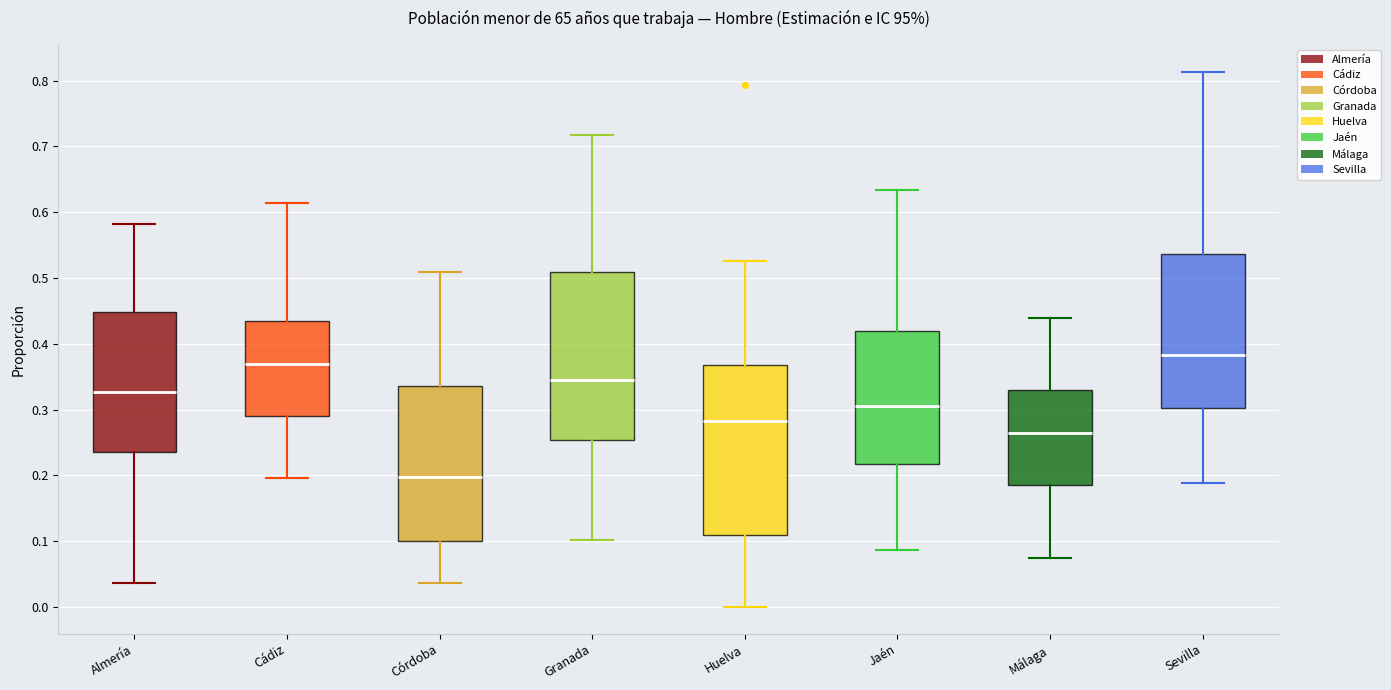

Which box has the highest median line?

Sevilla